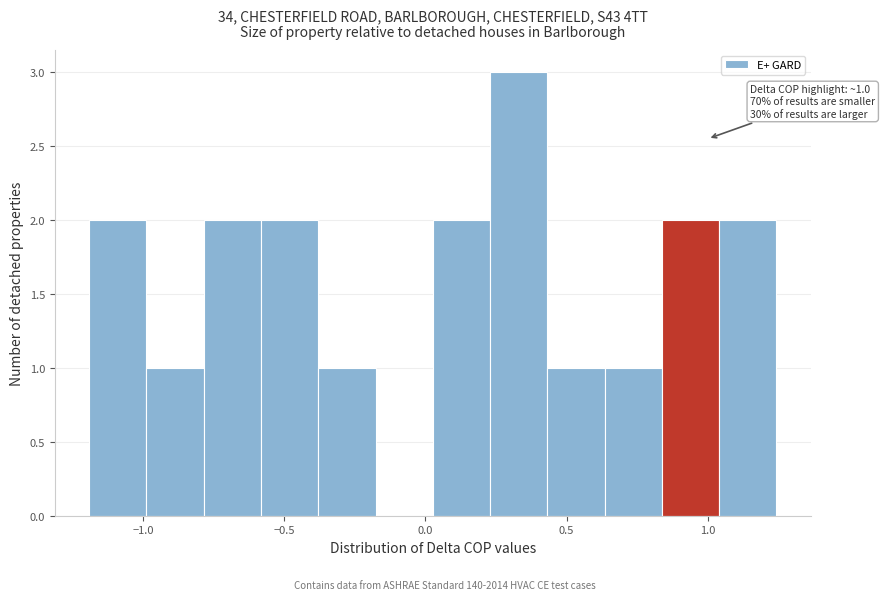

Which range on the x-axis has the tallest bar?

0.25 to 0.45